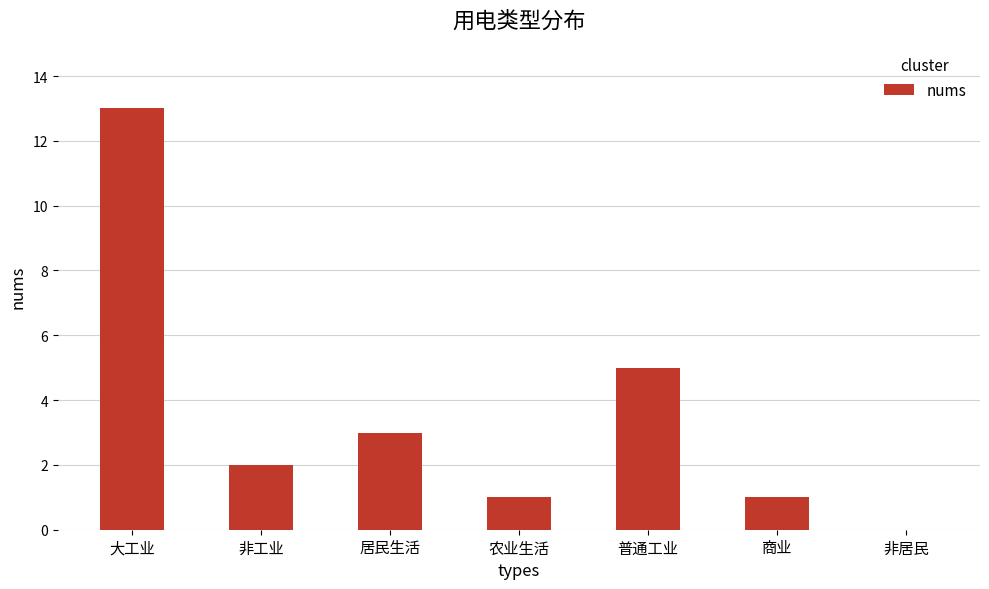

Reading left to right, extract all data points from this chart.

13	2	3	1	5	1	0